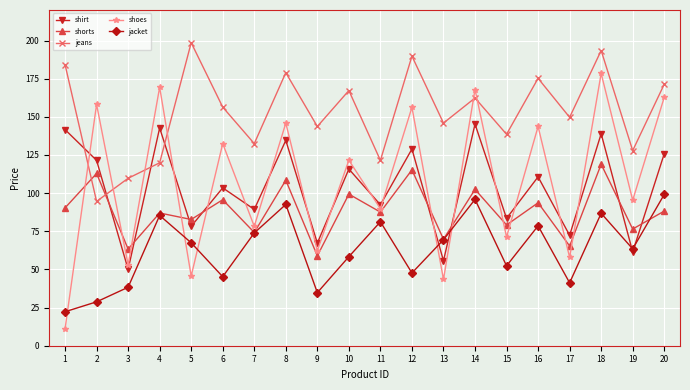

True or false: shoes has a value of 125.5 at 11.

False